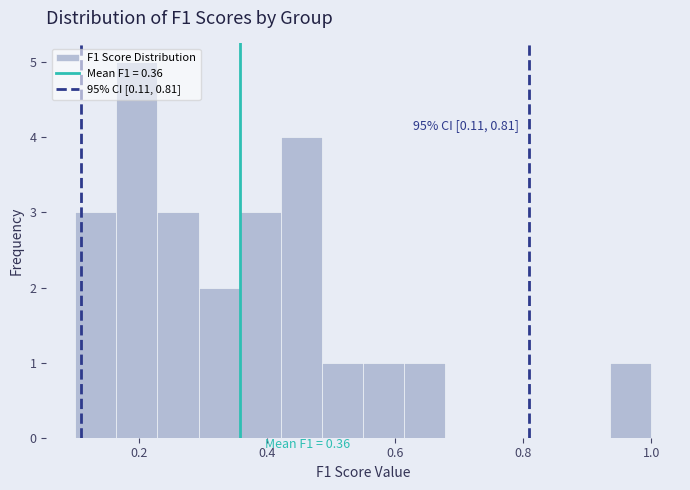

Read against the x-axis, roughly where is the centre of the tallest bar?

0.20